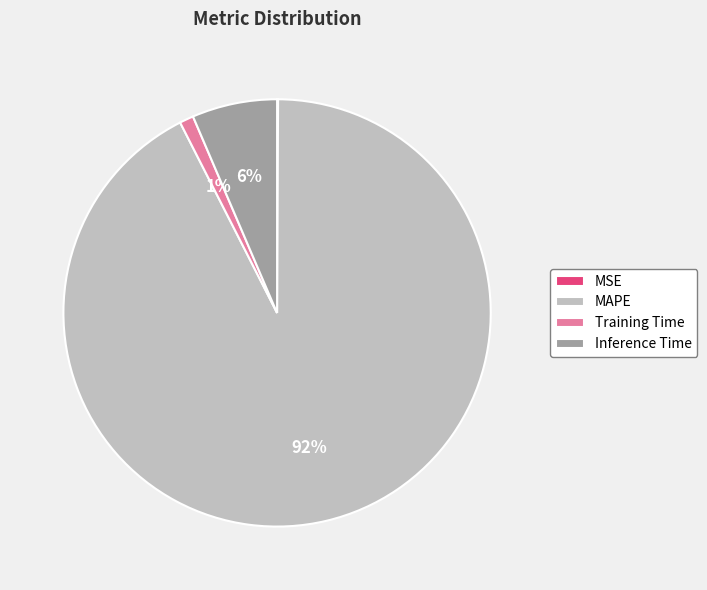

Which slice is the largest?

MAPE